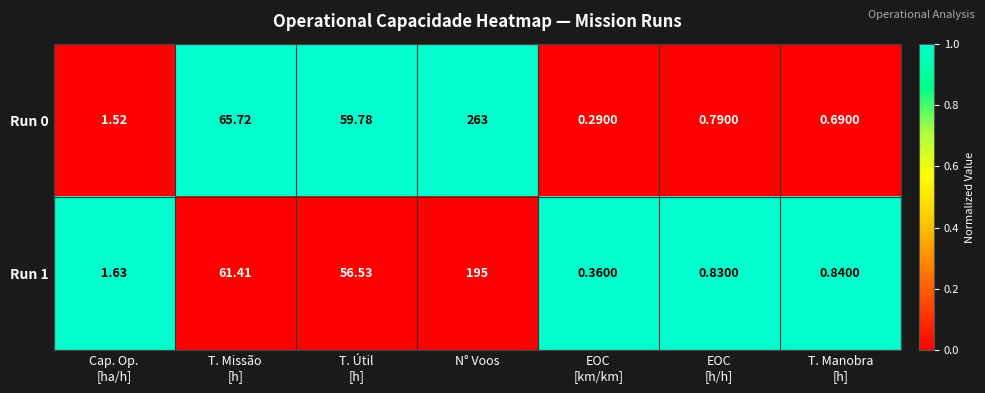

Which series has the widest spread of values?

Run 0